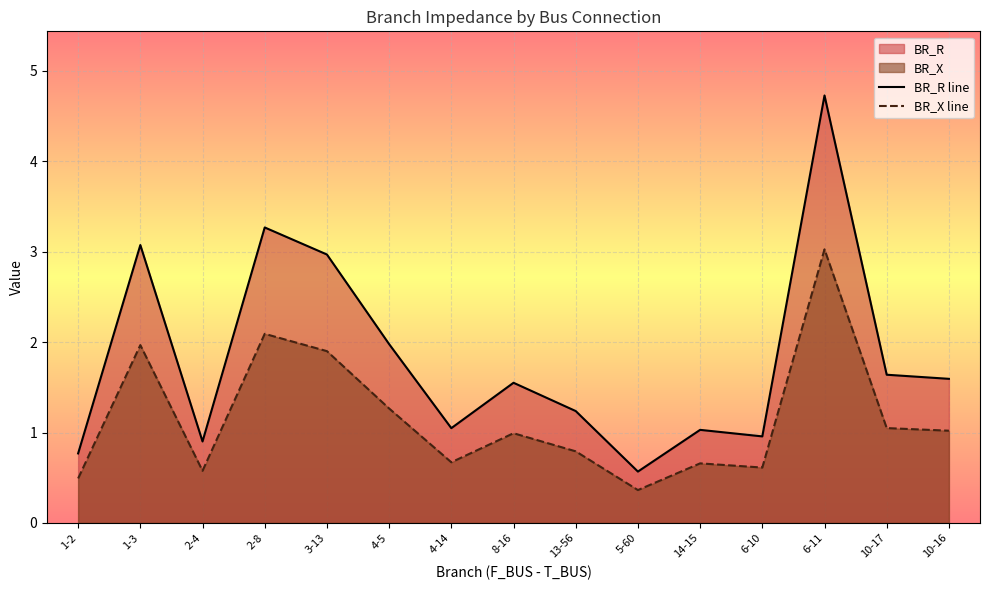

What is the value of the BR_X line point at the 6th from the left?

1.3